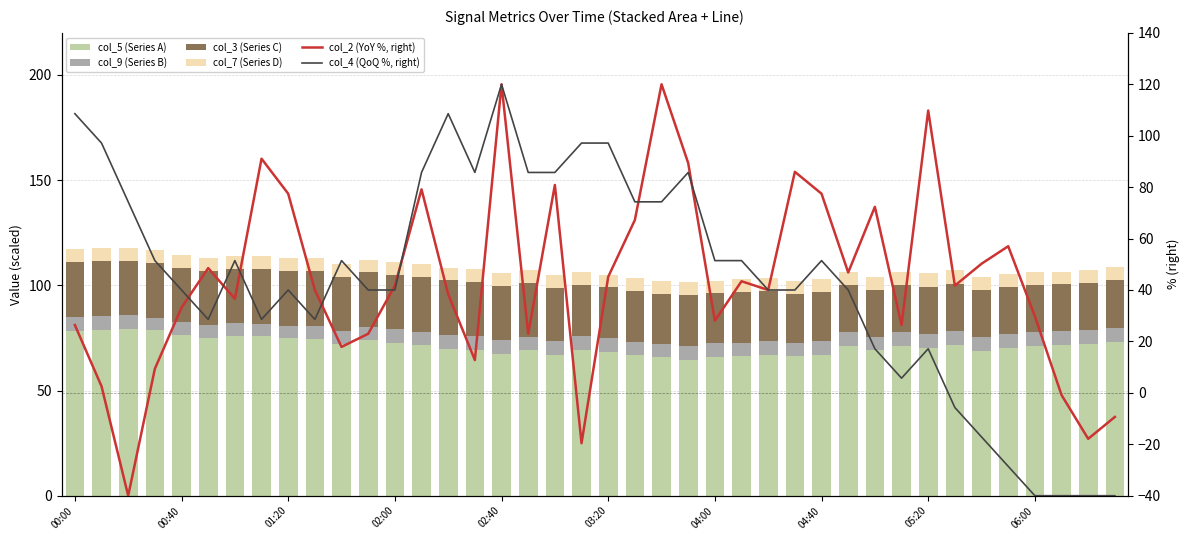

Between 10 and 15, which series saw the biggest shift?

col_4 (QoQ %, right)